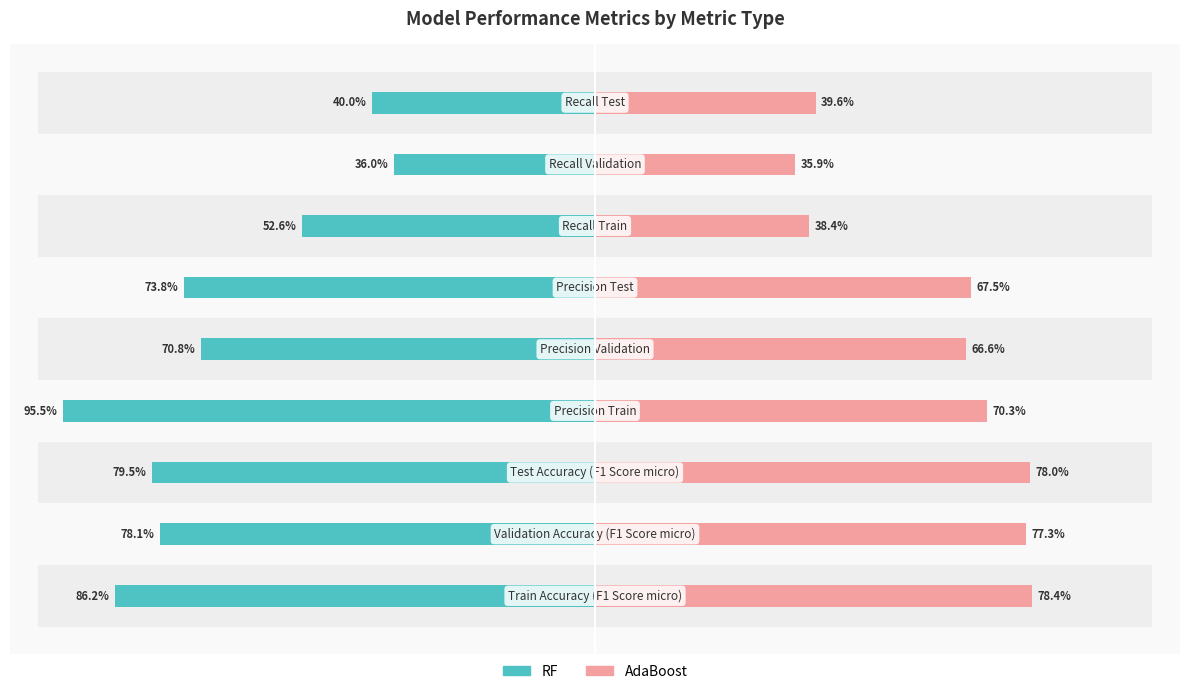

Is it true that AdaBoost equals 1.1 at 3?

False